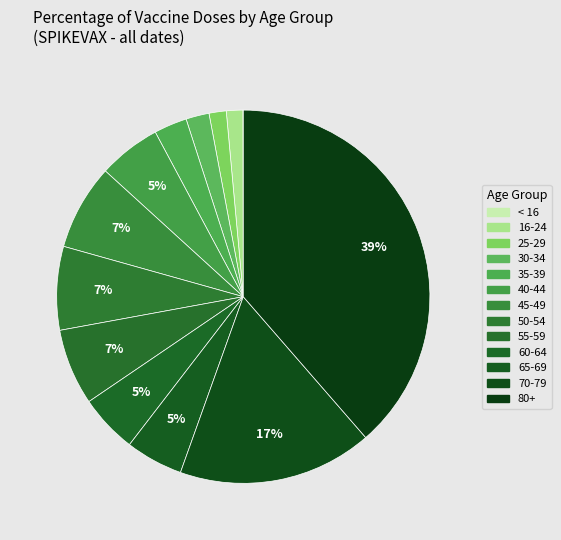

To the nearest percent, what is the combined percentage of 50-54 and 30-34?

9%